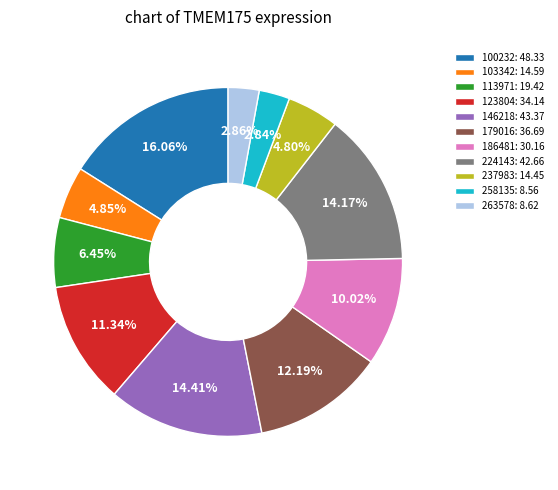

To the nearest percent, what is the average slice percentage?

9%